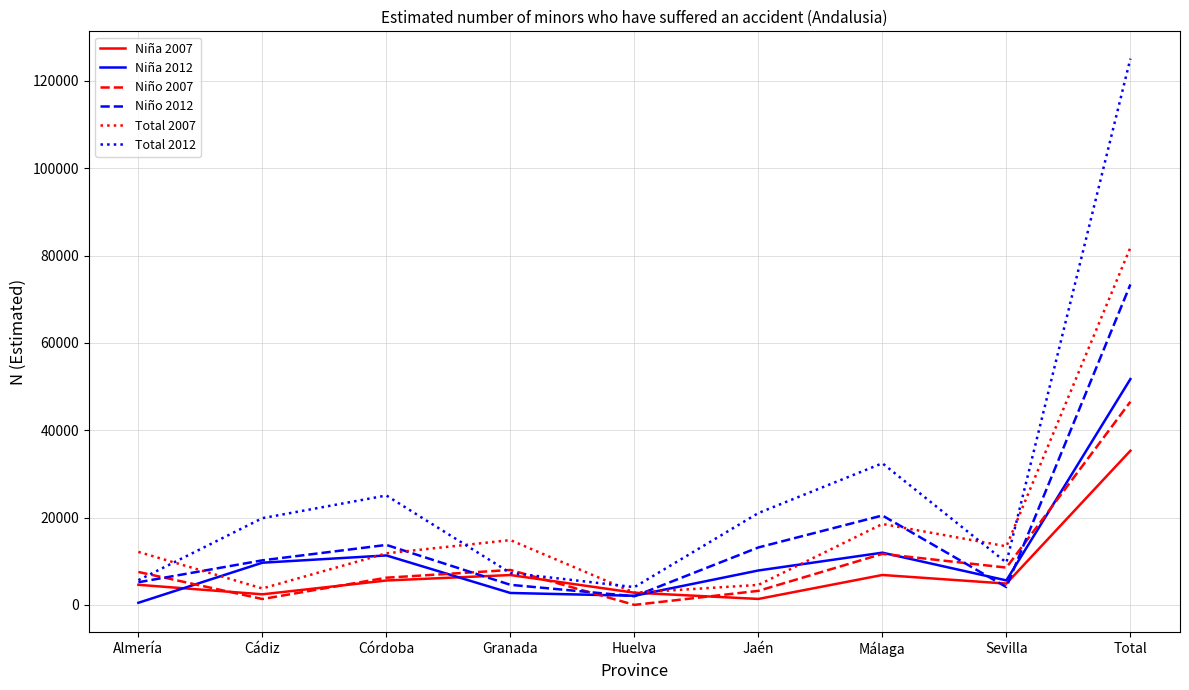

Which series has the largest range (max minus min)?

Total 2012